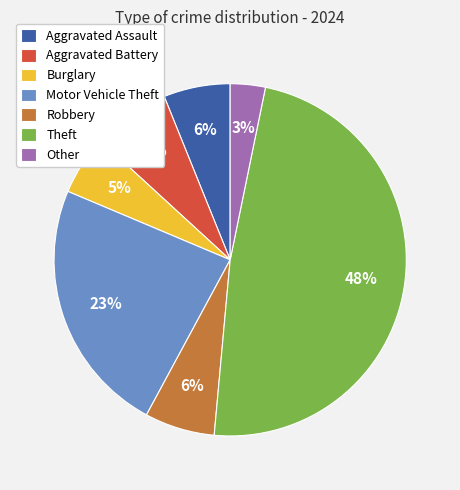

Which slice is the largest?

Theft